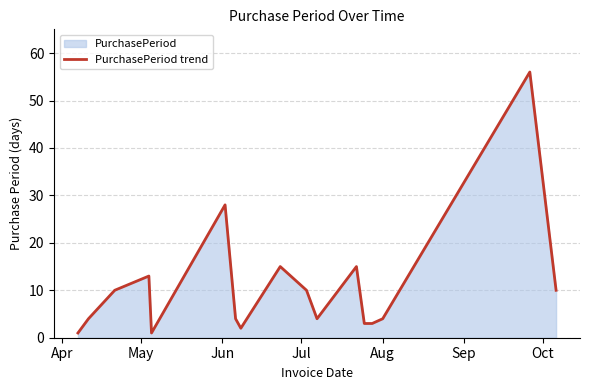

What is the difference between the maximum and minimum values?

55